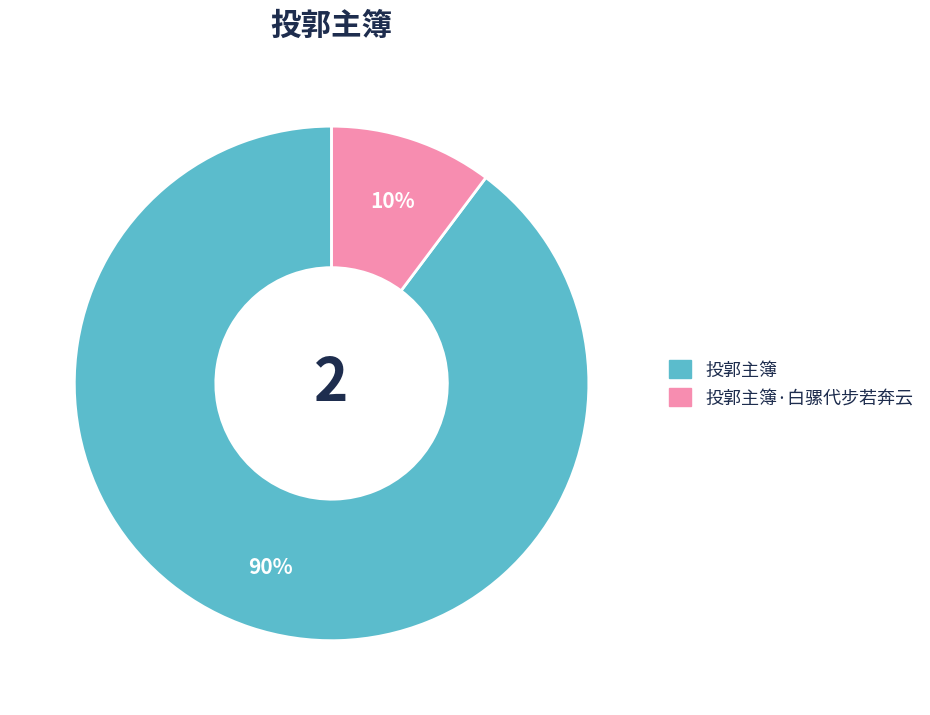

To the nearest percent, what is the average slice percentage?

50%